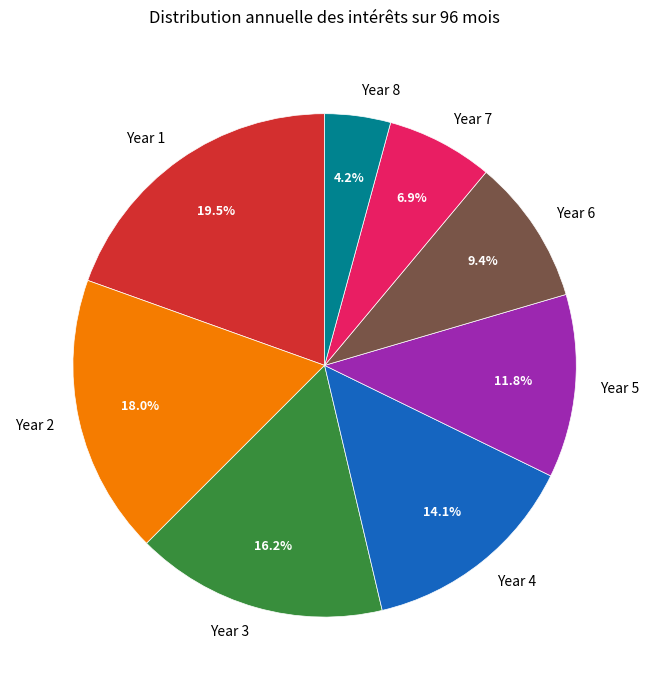

What percentage is NOT represented by Year 4?

85.9%